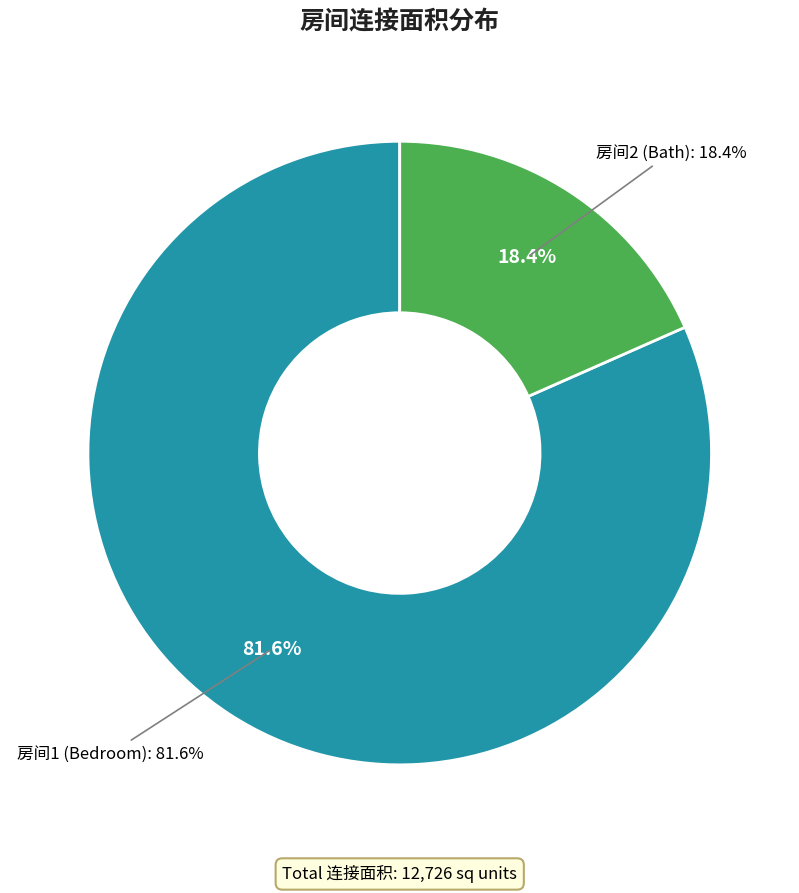

Does 2-4 门/窗 account for over 50% of the chart?

No